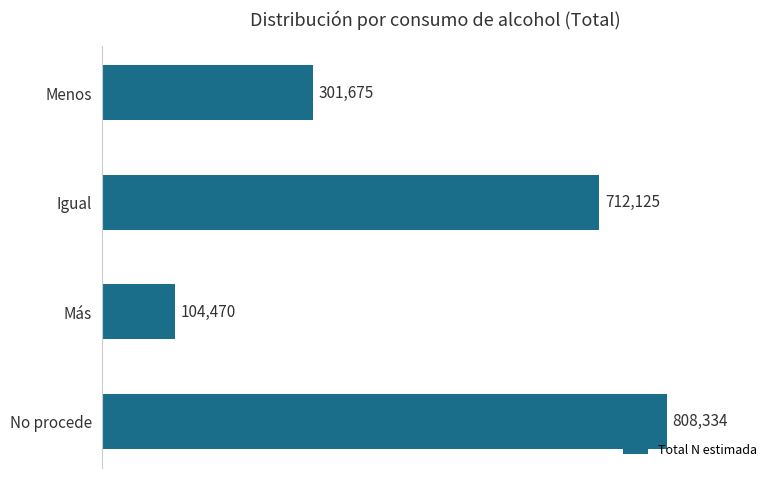

What is the sum of all values?

1926604